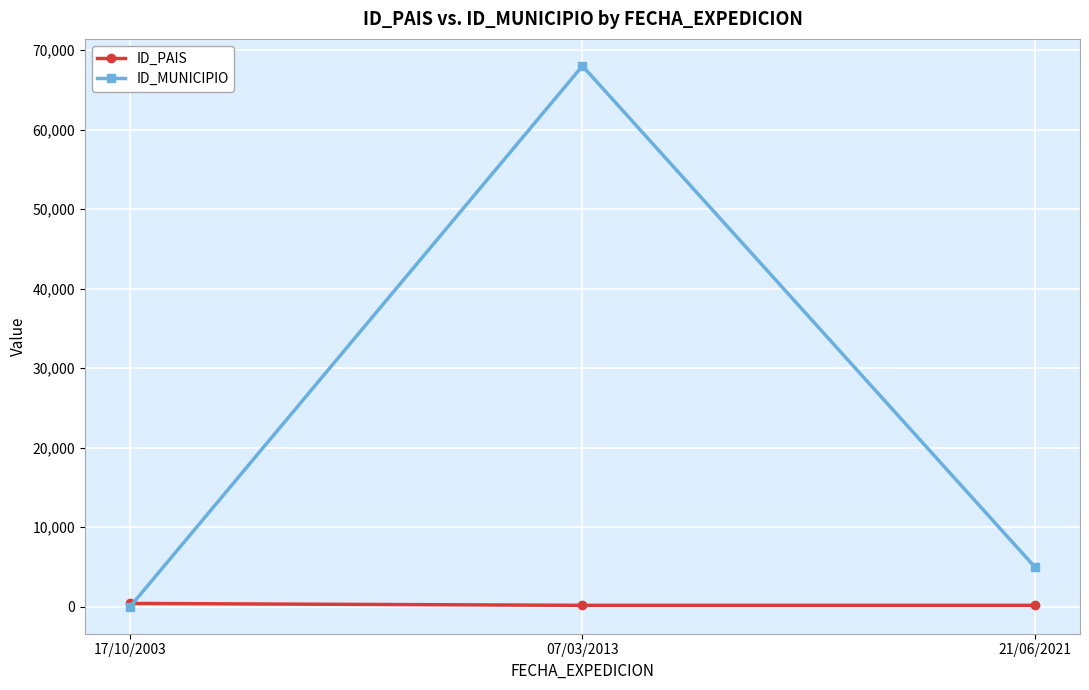

At which label does ID_MUNICIPIO first exceed 5001?

07/03/2013